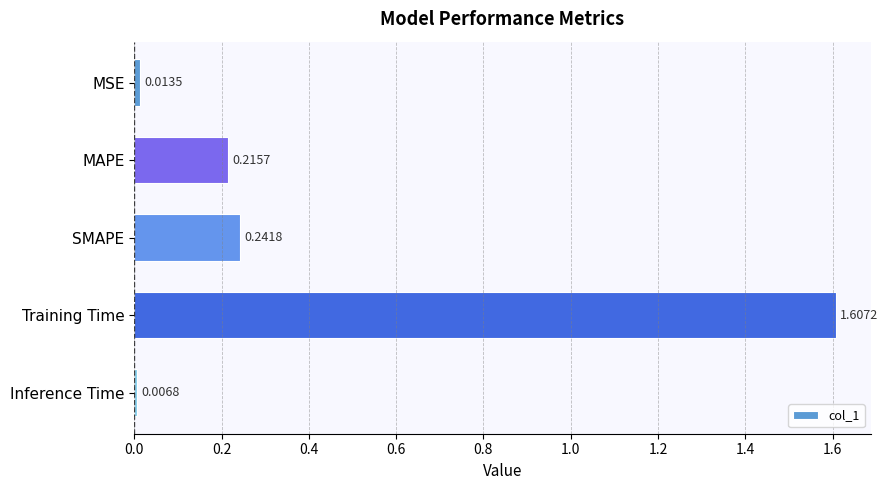

Rank the categories by value from highest to lowest.

Training Time, SMAPE, MAPE, MSE, Inference Time